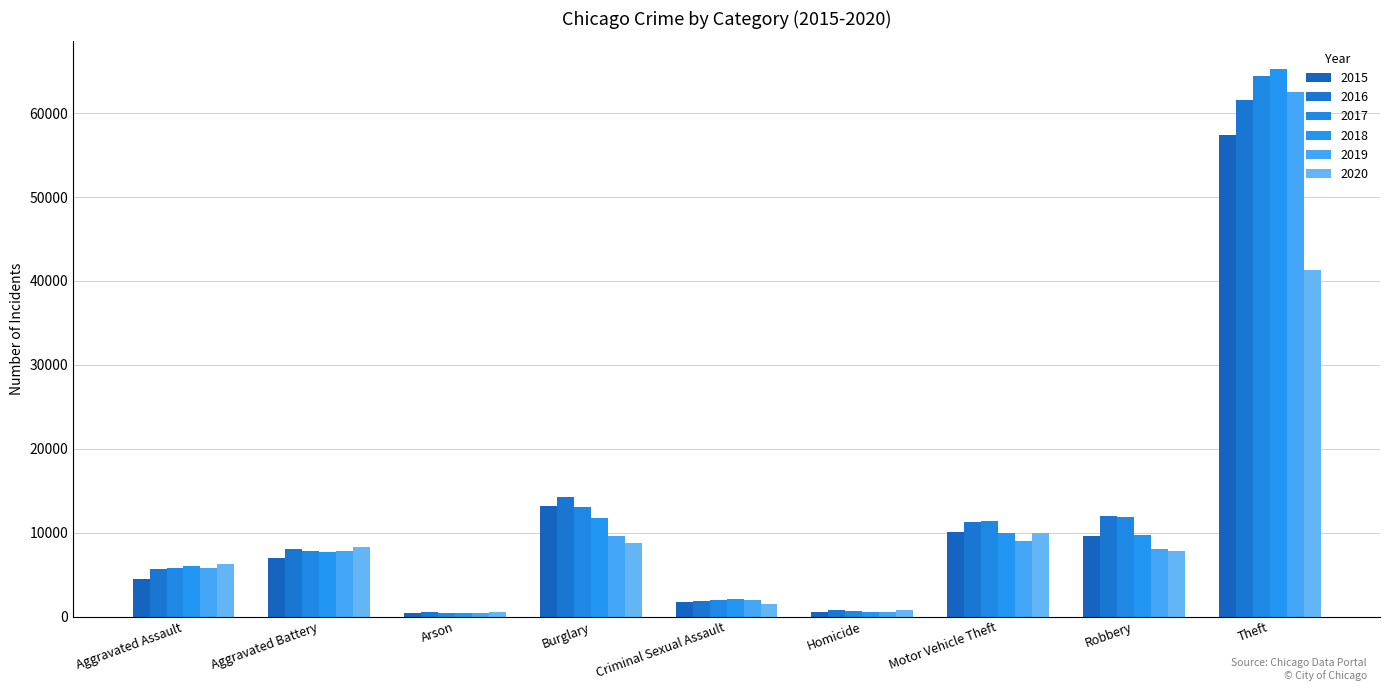

Which series changed the most between Homicide and Theft?

2018